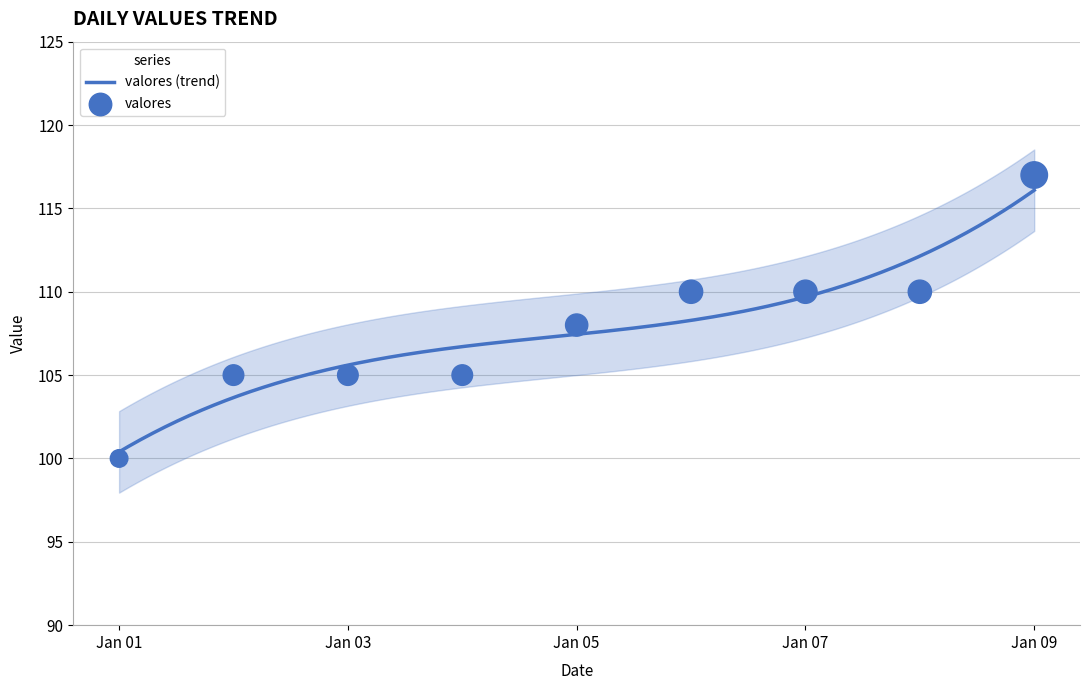

Which has a higher value, 2023-01-08 or 2023-01-06?

2023-01-08